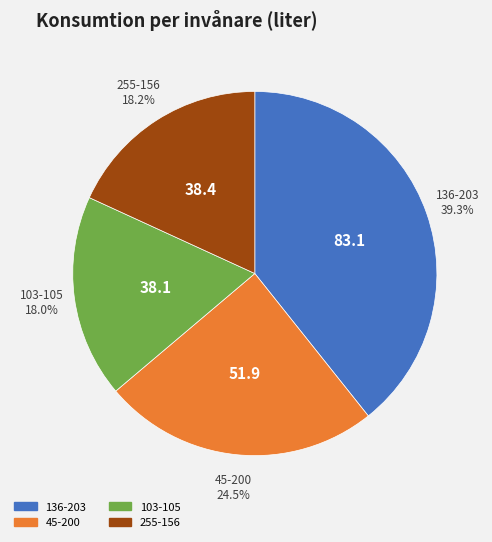

Is it true that 103-105 is 18% of the pie?

True